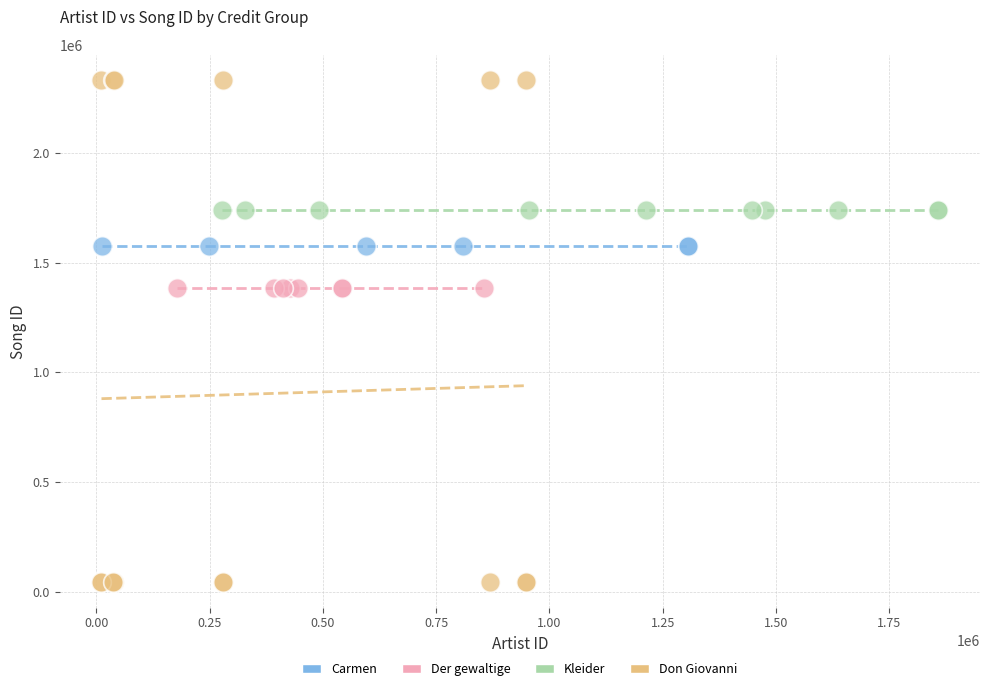

Which series reaches the minimum Y coordinate?

Don Giovanni